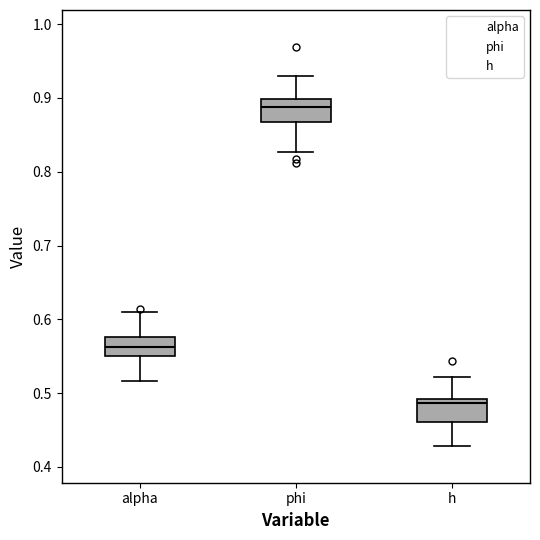

Reading left to right, read every box against the y-axis: the position of its median line, the range the box covers, and the ends of its whiskers. The values are not printed on the chart, so give them approximately, as read against the axis.

alpha: median 0.56, box 0.55 to 0.58, whiskers 0.52 to 0.61
phi: median 0.89, box 0.87 to 0.90, whiskers 0.83 to 0.93
h: median 0.49 (just below the box's upper edge), box 0.46 to 0.49, whiskers 0.43 to 0.52